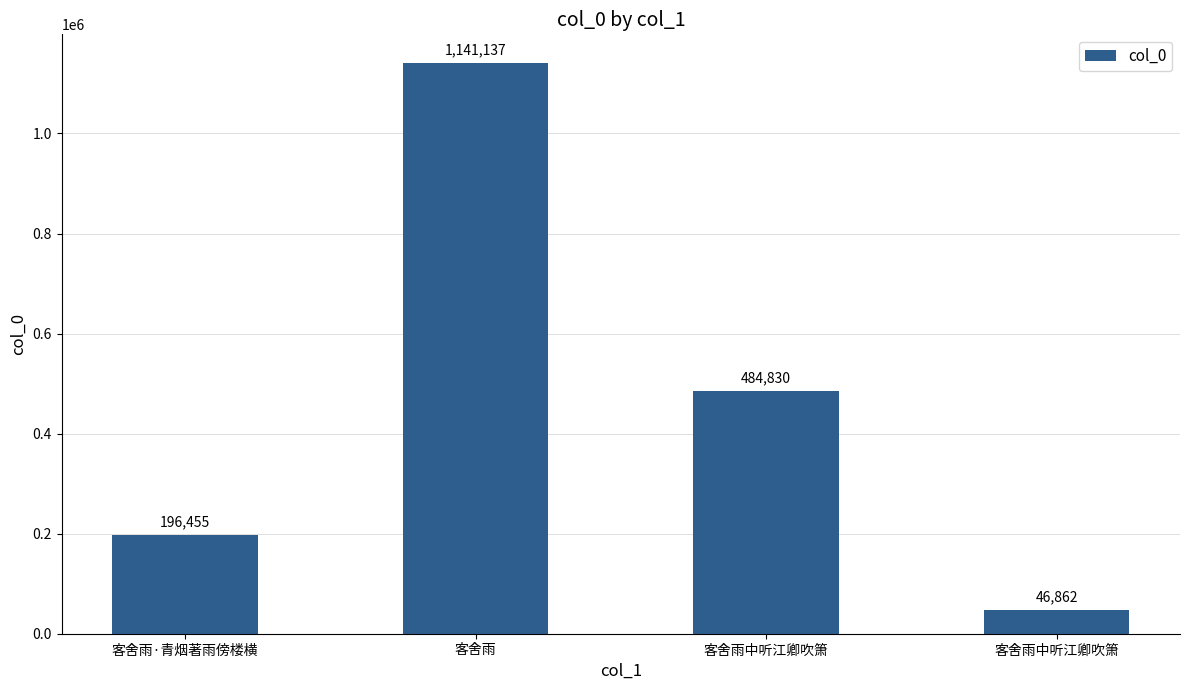

The value at 客舍雨中听江卿吹箫 is 854851. True or false?

False